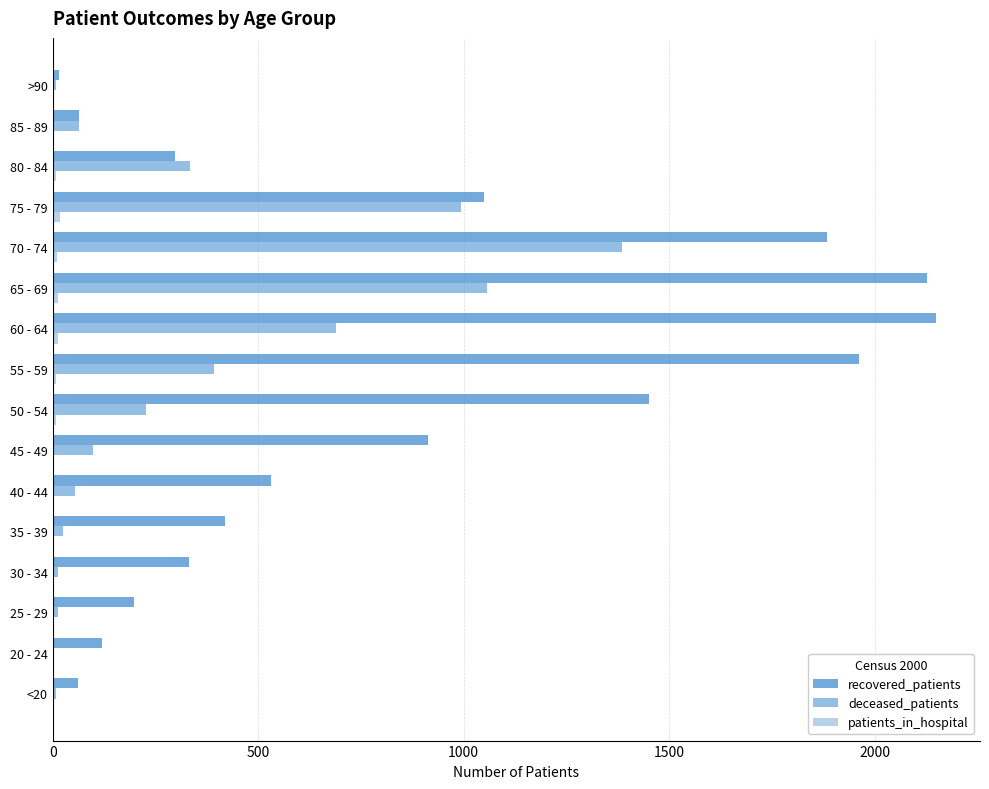

How many series are shown in this chart?

3